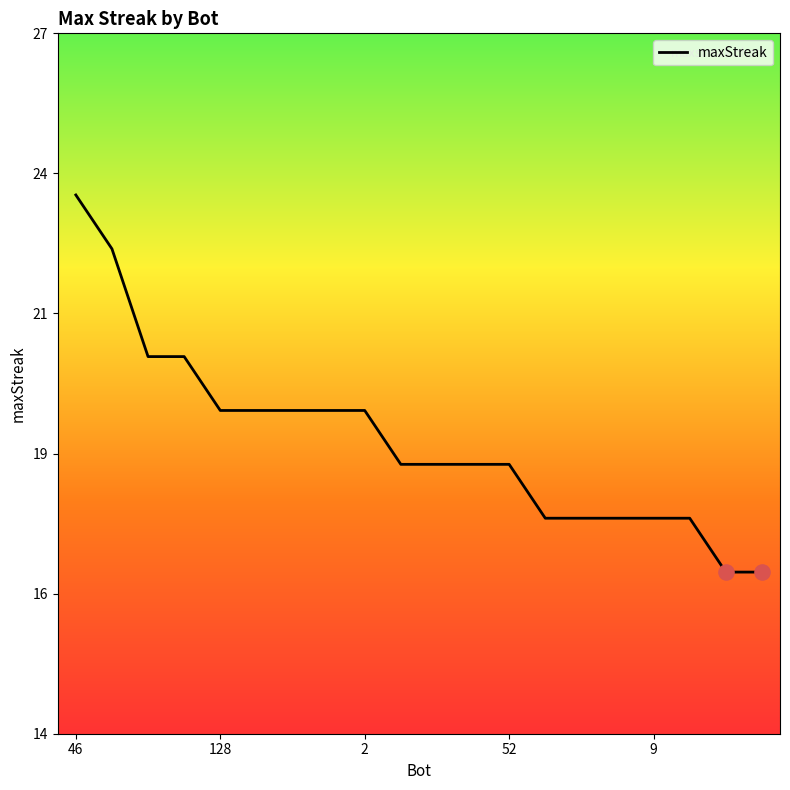

Does the chart have visible grid lines?

No